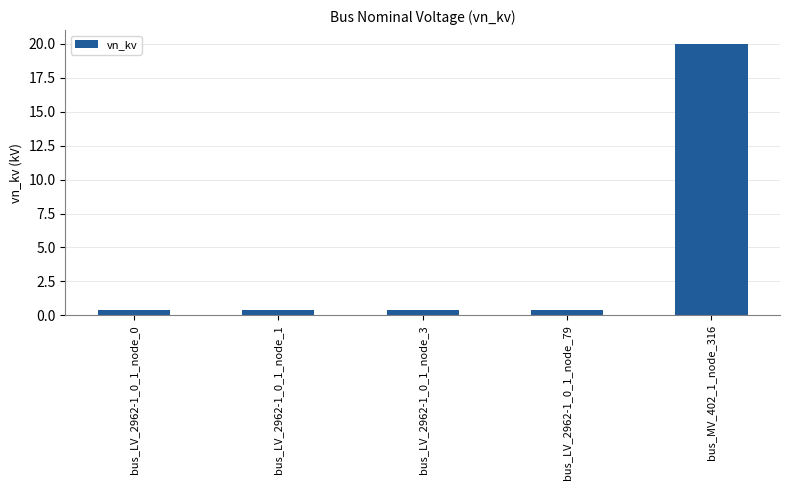

What is the label of the 4th bar from the right?

bus_LV_2962-1_0_1_node_1